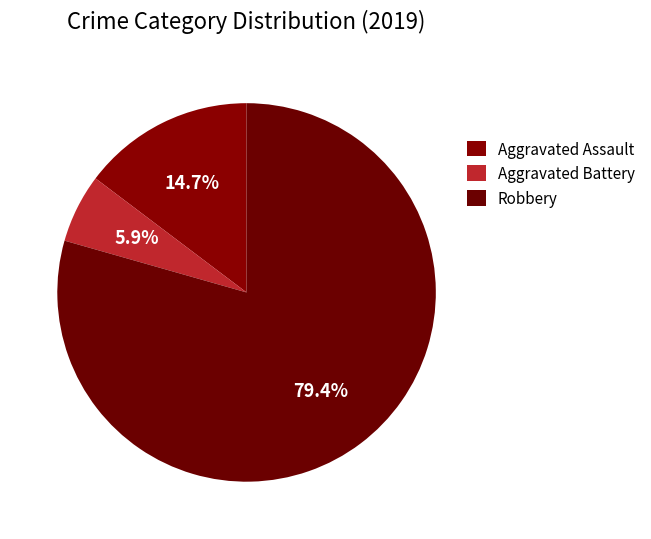

Which category has the smallest portion of the pie?

Aggravated Battery